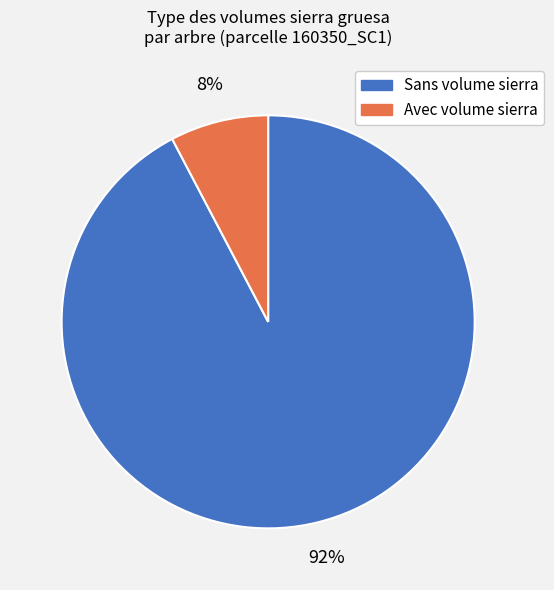

How many slices are in this pie chart?

2